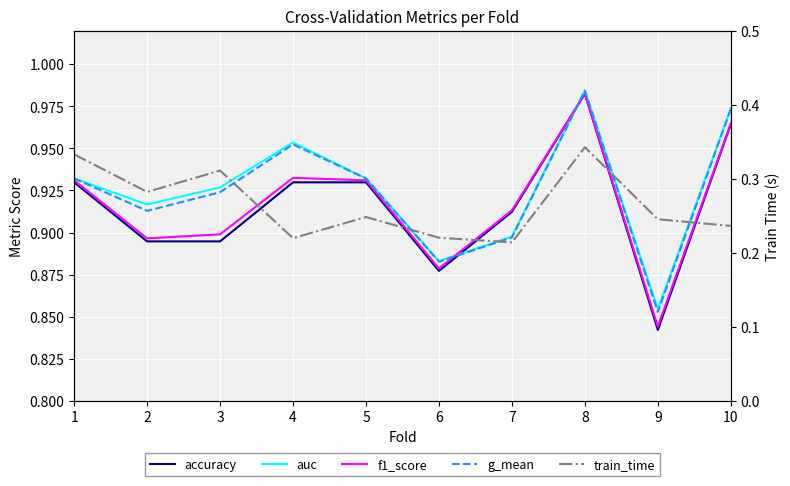

Where is the first local minimum for train_time?

2